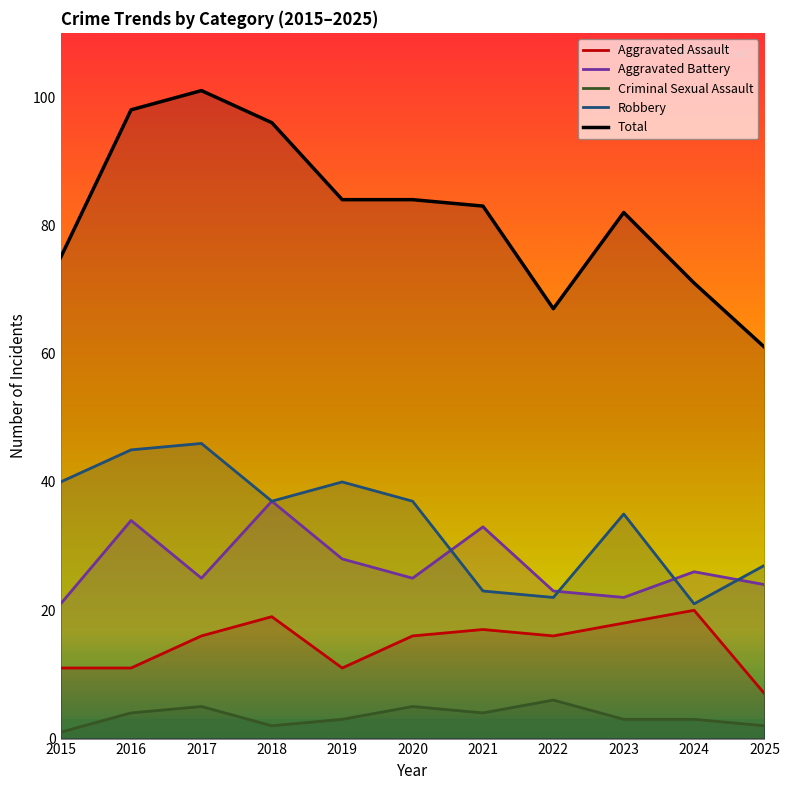

Which category has the highest value in the Aggravated Battery series?

2018